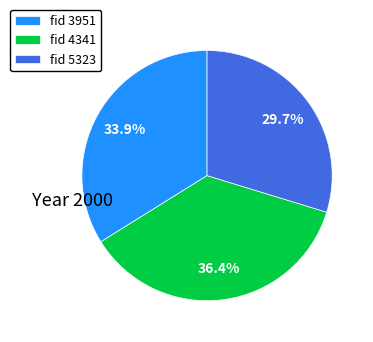

Count the number of slices in the pie.

3